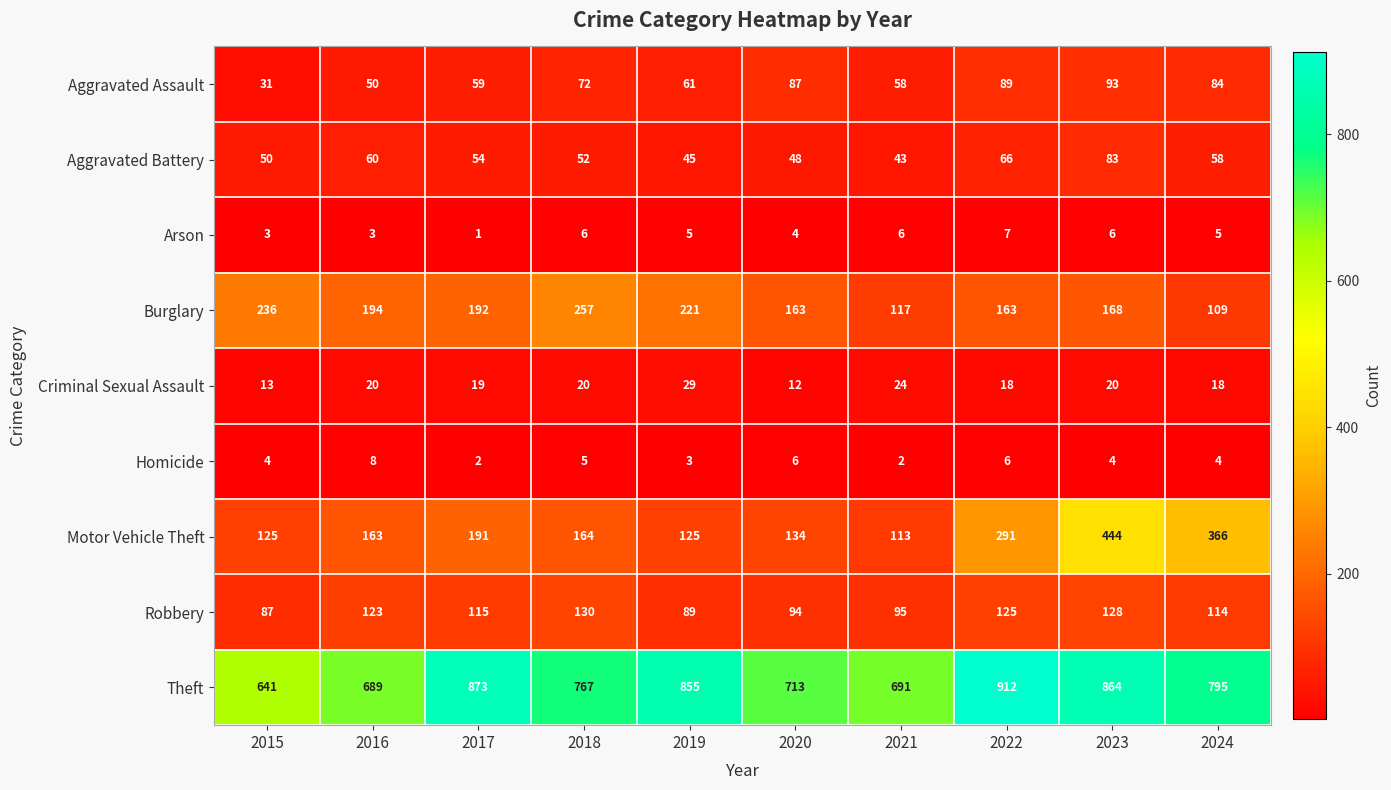

What is the approximate value of Robbery at 2023?

128